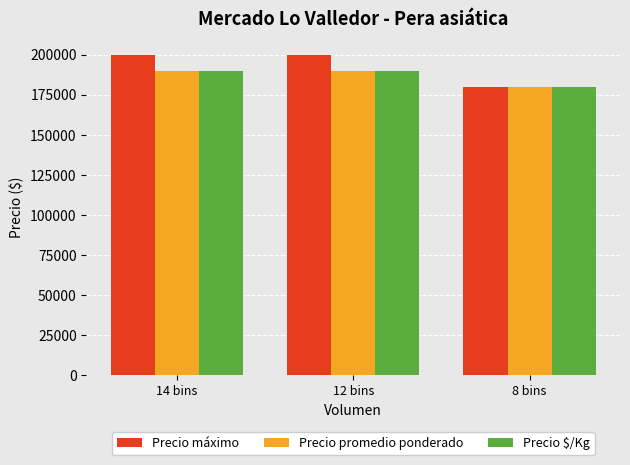

How many series are shown in this chart?

3